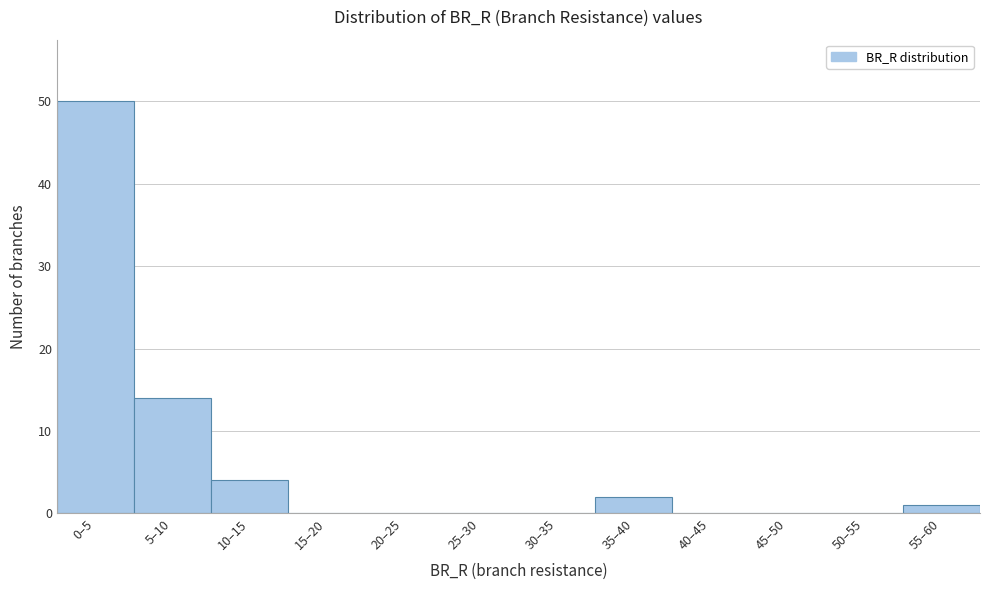

Reading right to left, list all the values displayed in this chart.

55–60=1	50–55=0	45–50=0	40–45=0	35–40=2	30–35=0	25–30=0	20–25=0	15–20=0	10–15=4	5–10=14	0–5=50